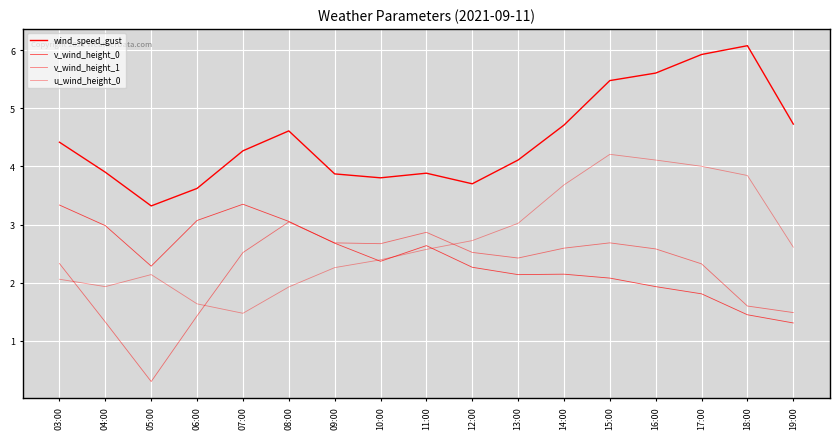

How many values in the v_wind_height_1 series are below 2?

5